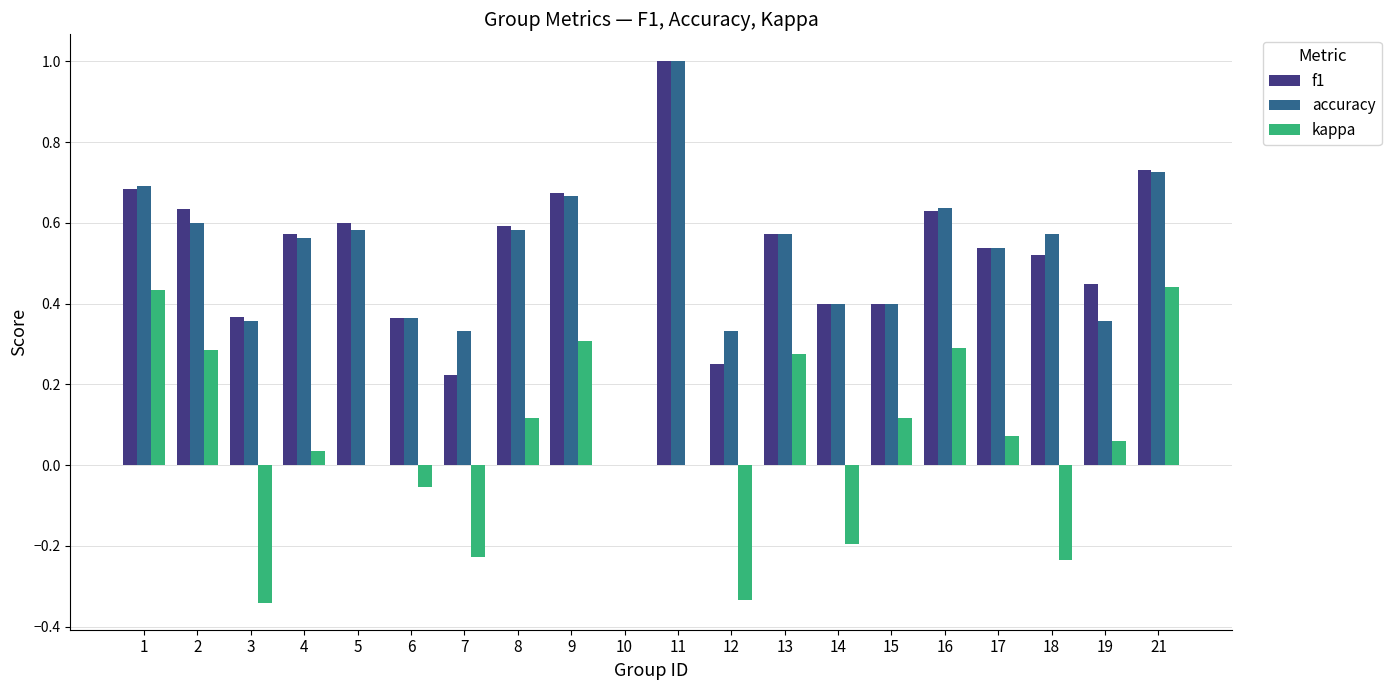

True or false: kappa has a value of 0.3 at 2.

True